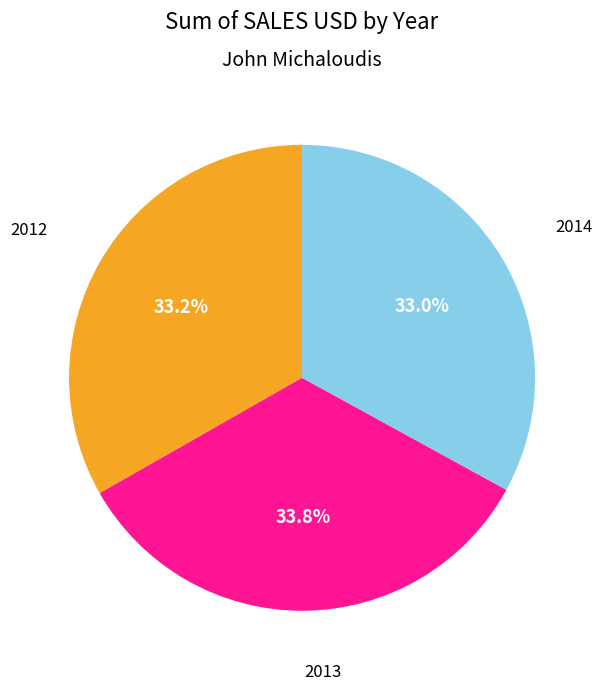

Is there any slice that represents more than half of the pie?

No